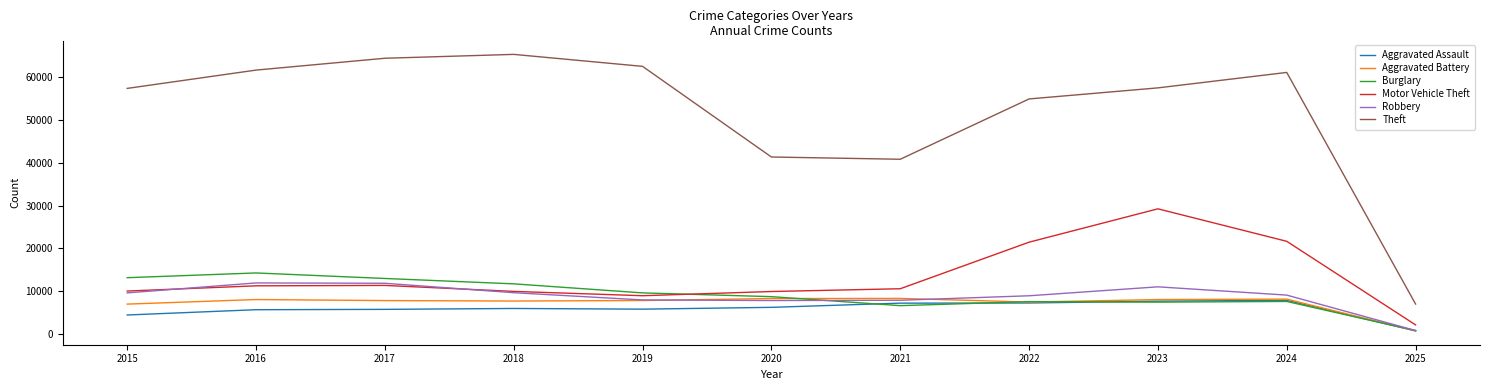

In Robbery, how many points are lower than both neighbors (excluding endpoints)?

1